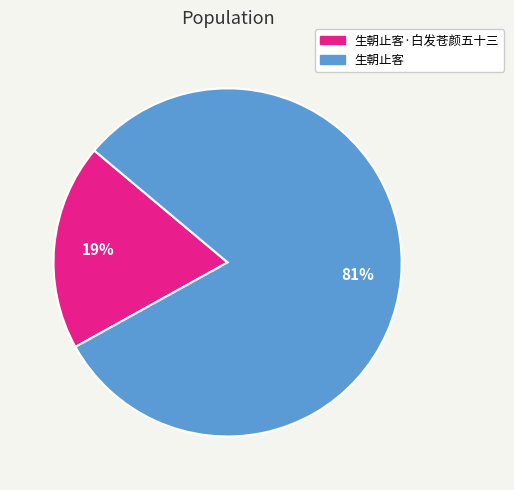

Is there any slice that represents more than half of the pie?

Yes